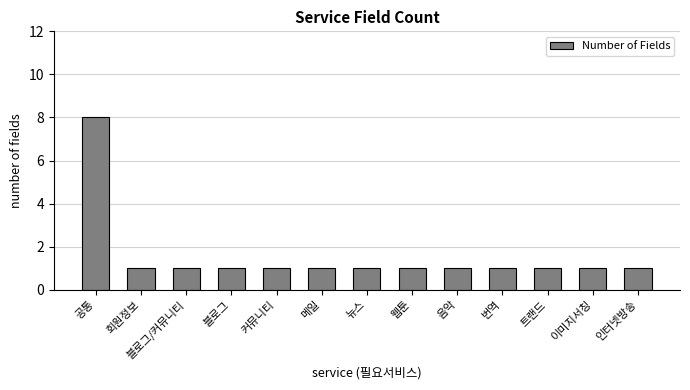

The value at 공통 is 8. True or false?

True